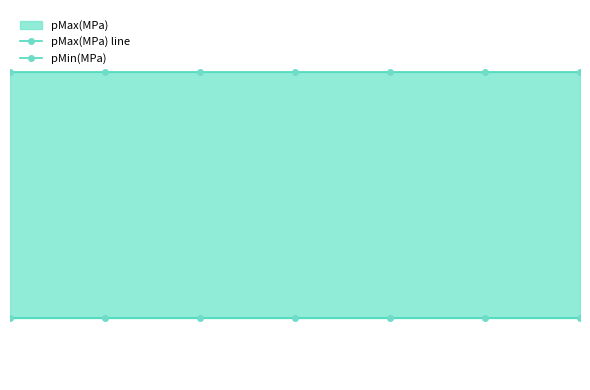

What is the total value across all series at 6?

1.8